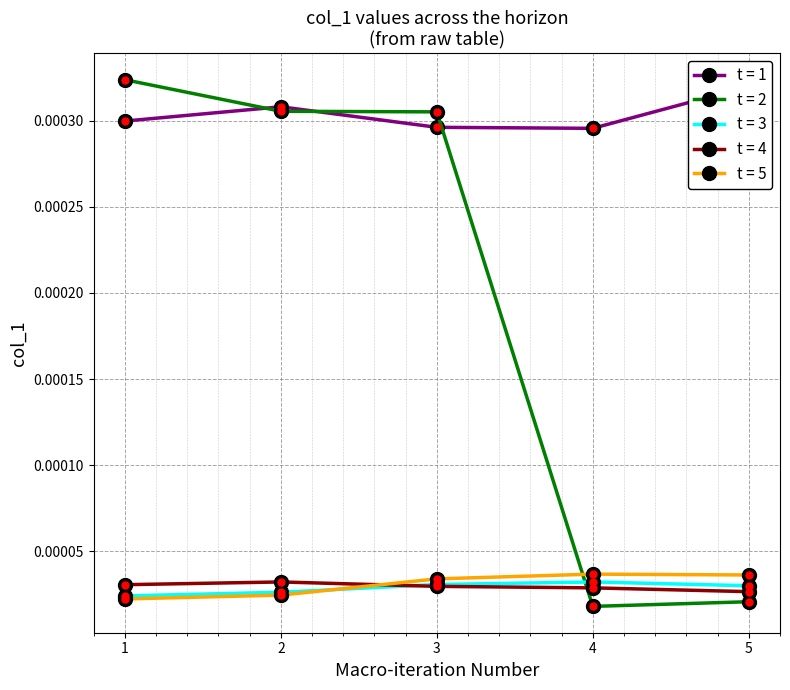

Count the t = 5 values in the range 0 to 1.

5